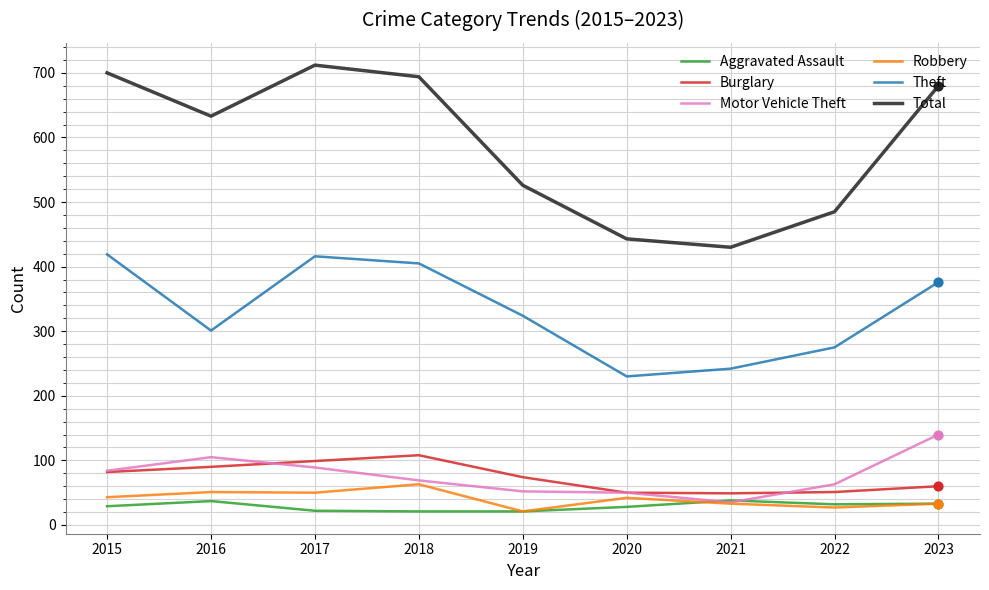

Which series has the largest total across all categories?

Total